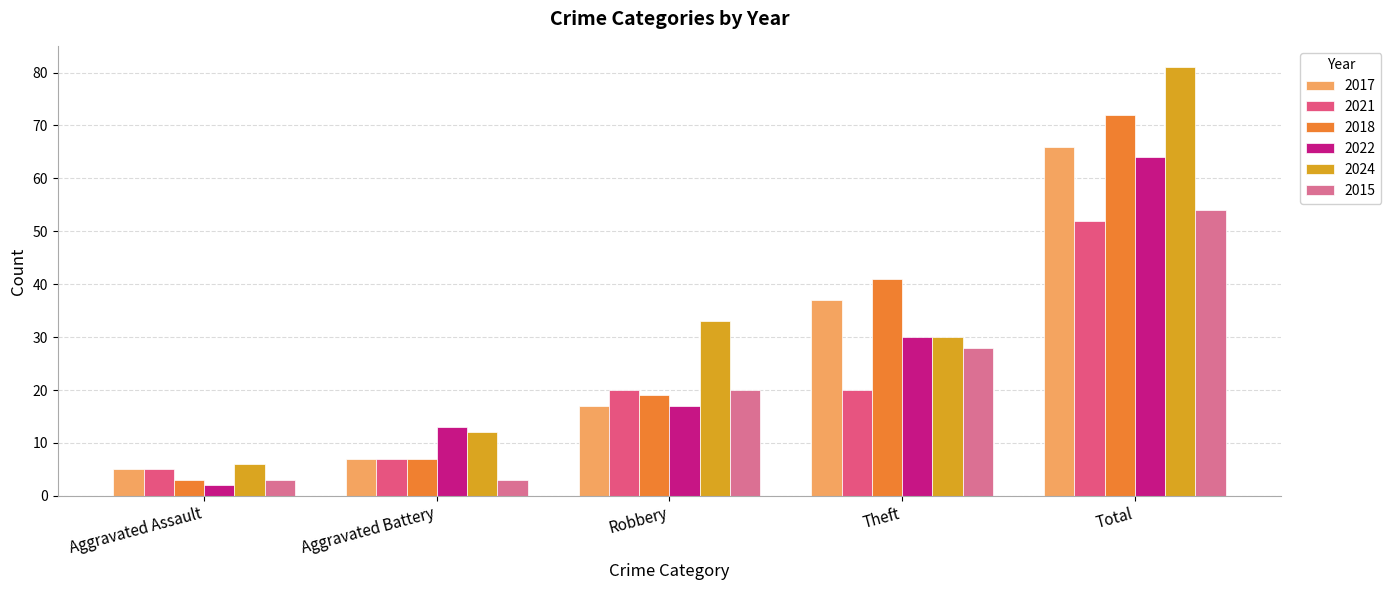

What are all the series names shown in the legend?

2017, 2021, 2018, 2022, 2024, 2015